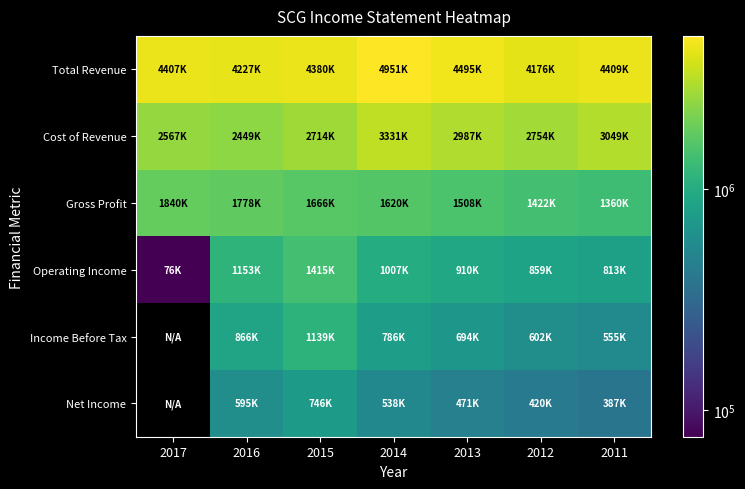

Which series has the largest range (max minus min)?

Operating Income